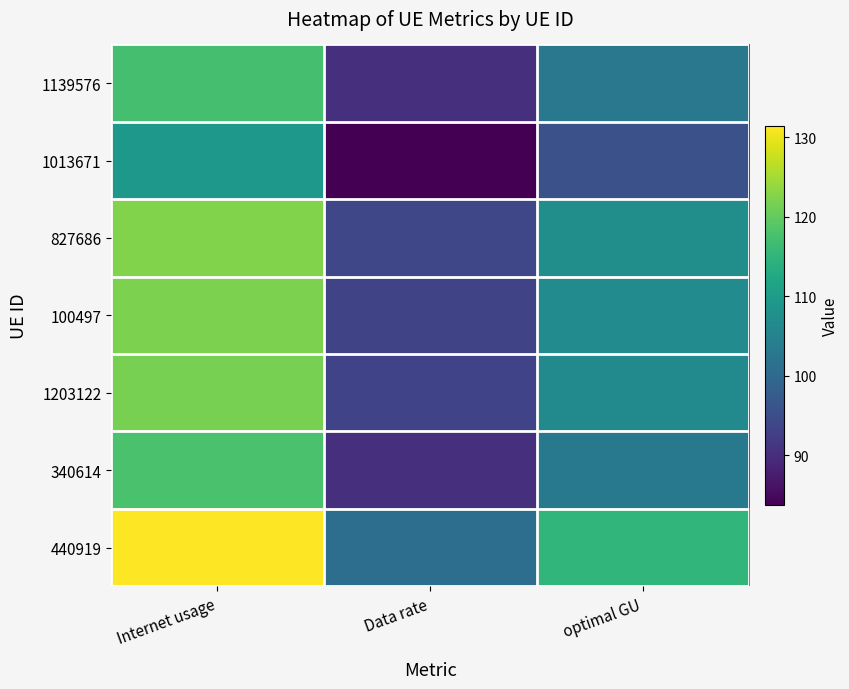

Reading left to right, extract all data points from this chart.

1139576: Internet usage=117.4	Data rate=90.2	optimal GU=102.9
1013671: Internet usage=109.1	Data rate=83.8	optimal GU=95.6
827686: Internet usage=122.4	Data rate=94.0	optimal GU=107.3
100497: Internet usage=121.9	Data rate=93.6	optimal GU=106.9
1203122: Internet usage=121.7	Data rate=93.4	optimal GU=106.6
340614: Internet usage=117.7	Data rate=90.3	optimal GU=103.1
440919: Internet usage=131.4	Data rate=100.9	optimal GU=115.2